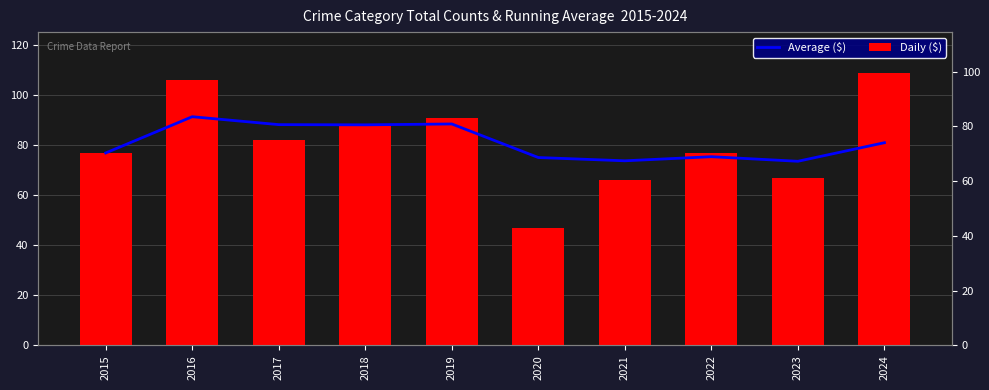

What is the minimum value shown in the chart?

47.0